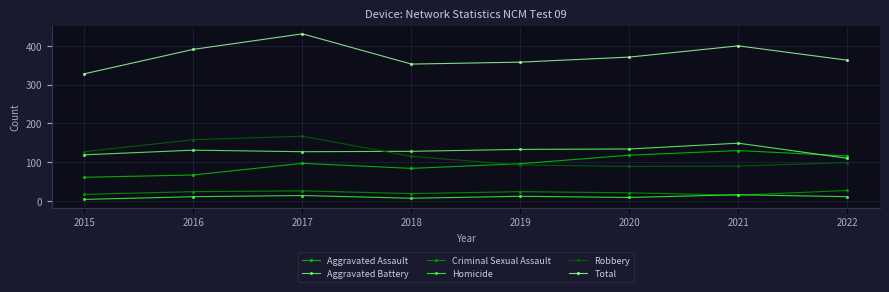

Is this an area chart (filled region under the line)?

No